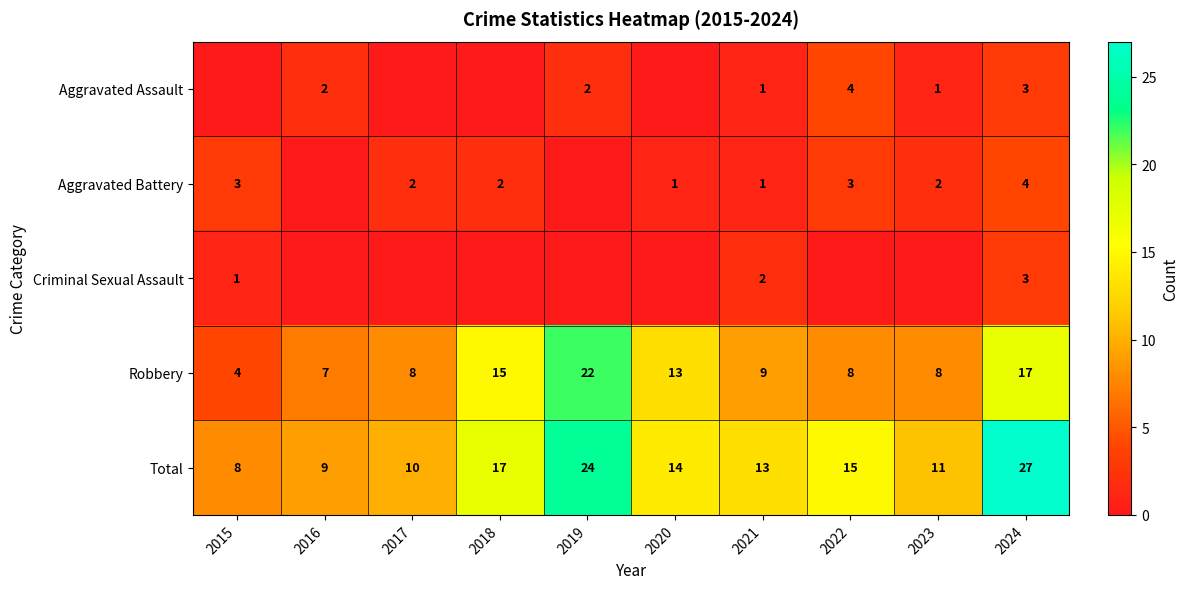

What is the approximate value of Robbery at 2023, to the nearest 5?

10